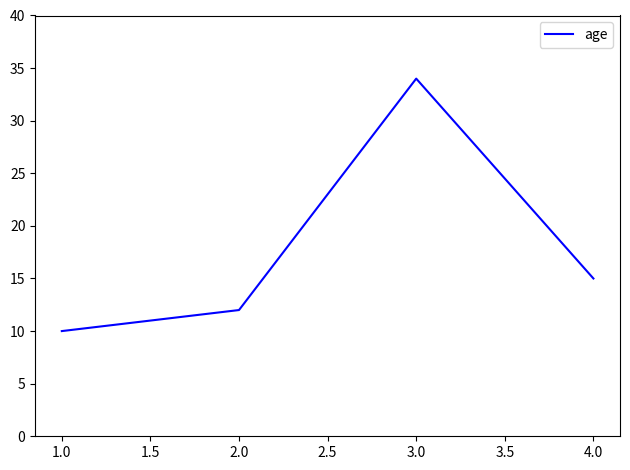

The value at 1.0 is 10. True or false?

True